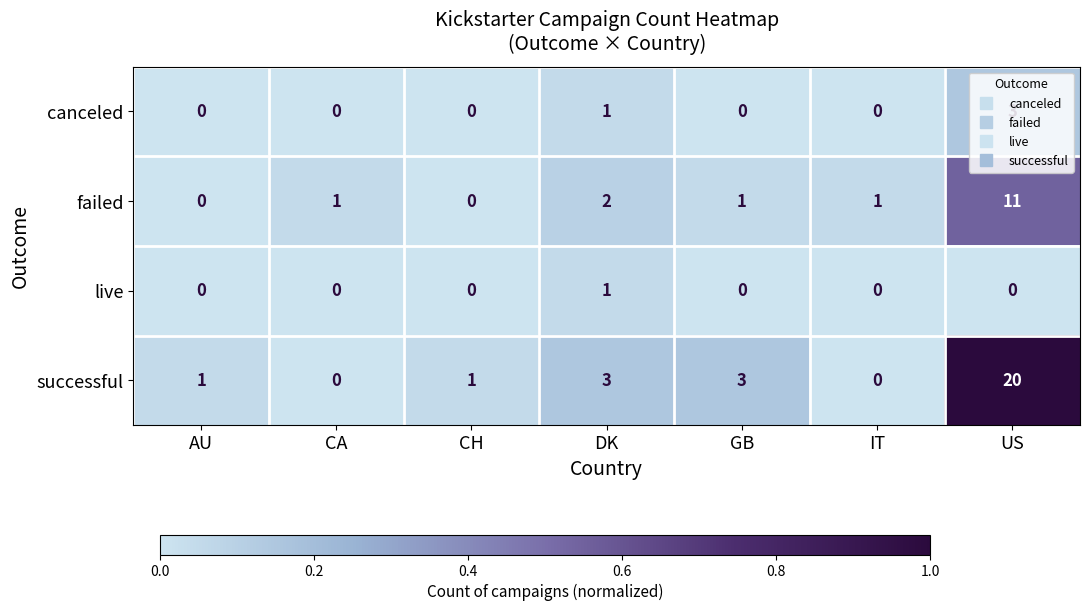

Which series changed the most between CA and GB?

successful